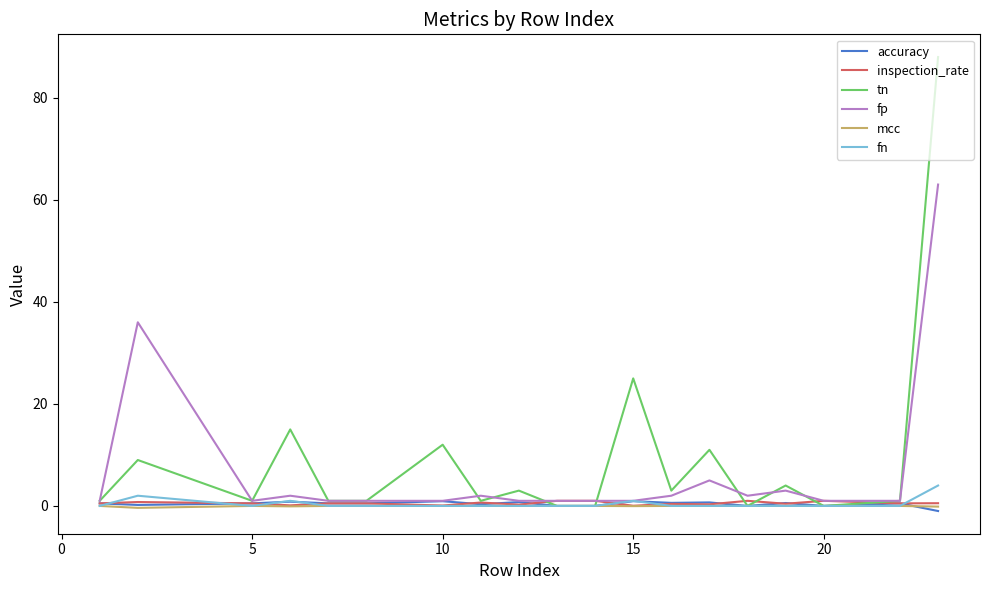

What is the maximum value shown in the chart?

88.0